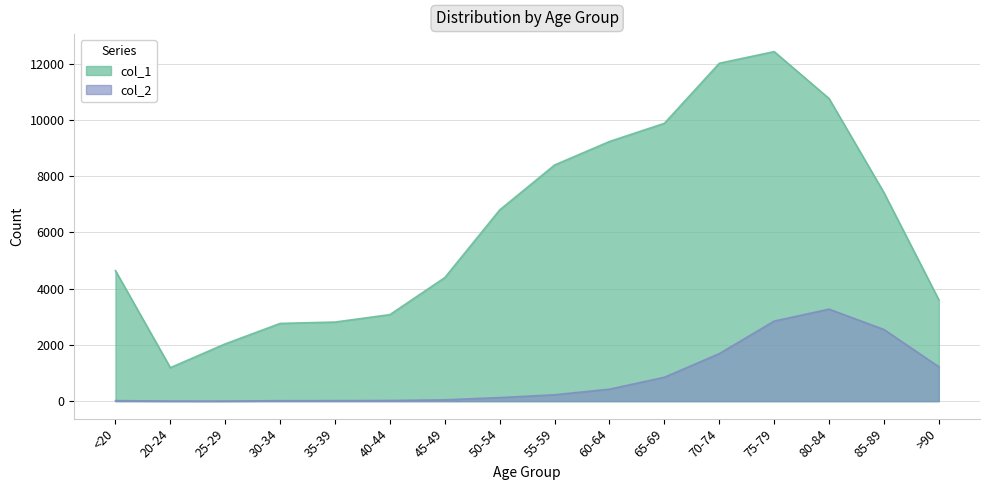

List the labels in order of col_2 value, largest first.

80-84, 75-79, 85-89, 70-74, >90, 65-69, 60-64, 55-59, 50-54, 45-49, 40-44, <20, 35-39, 30-34, 20-24, 25-29